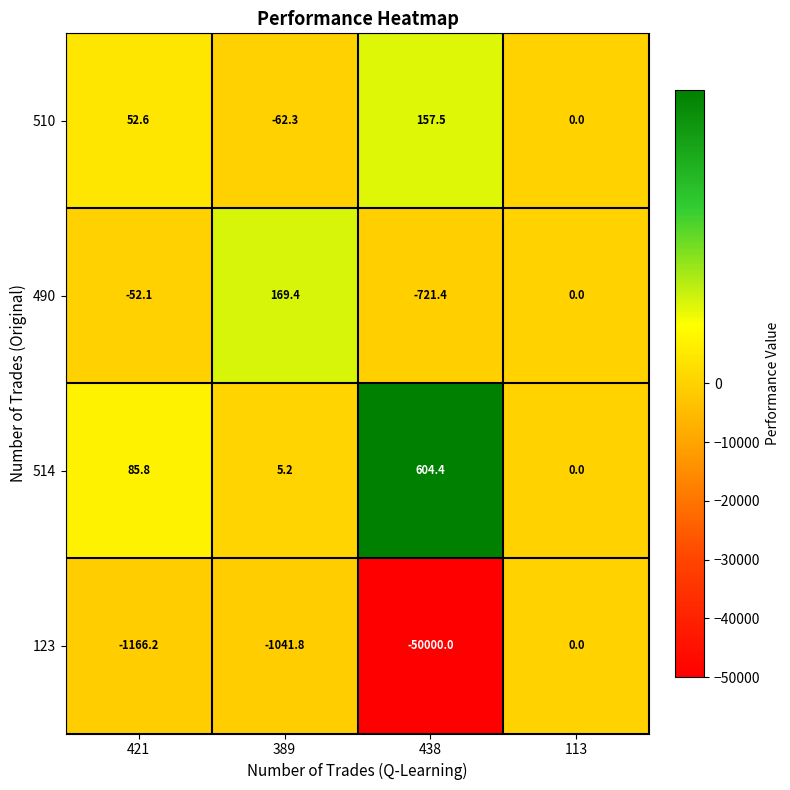

What is the difference between the 123 values at 421 and 389?

124.4